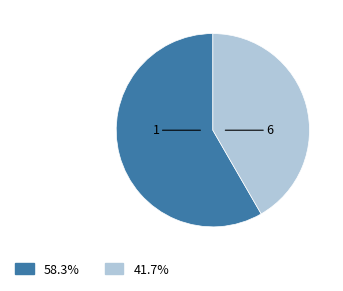

Is there a majority slice in this chart?

Yes